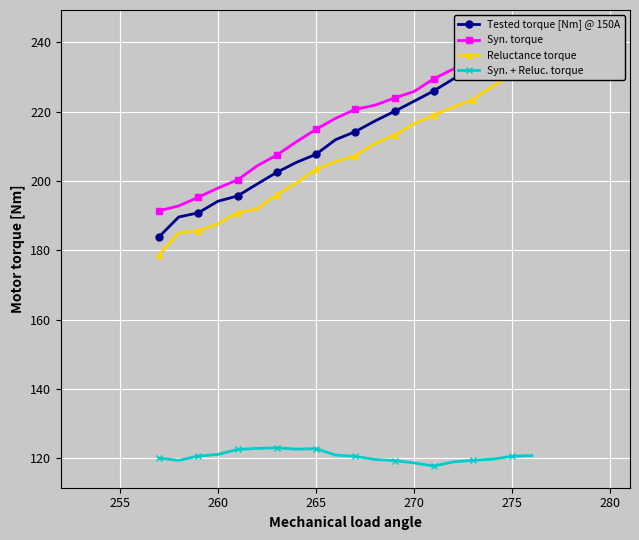

Reading left to right, what are all the values shown in this chart?

Tested torque [Nm] @ 150A: 183.9	189.6	190.8	194.1	195.7	199.1	202.5	205.3	207.7	211.9	214.2	217.3	220.1	223.0	226.0	229.4	231.8	234.3	237.9	239.4
Syn. torque: 191.4	192.8	195.3	197.9	200.3	204.4	207.5	211.3	214.9	218.1	220.7	221.8	223.9	225.8	229.5	232.3	235.3	238.1	241.2	243.0
Reluctance torque: 178.7	185.0	185.7	187.6	190.9	191.9	196.0	199.4	203.4	205.6	207.3	210.8	213.3	216.5	219.0	221.3	223.5	227.3	230.5	231.8
Syn. + Reluc. torque: 120.0	119.4	120.6	121.1	122.5	122.8	123.0	122.6	122.8	120.9	120.5	119.6	119.3	118.6	117.7	118.9	119.4	119.7	120.6	120.8